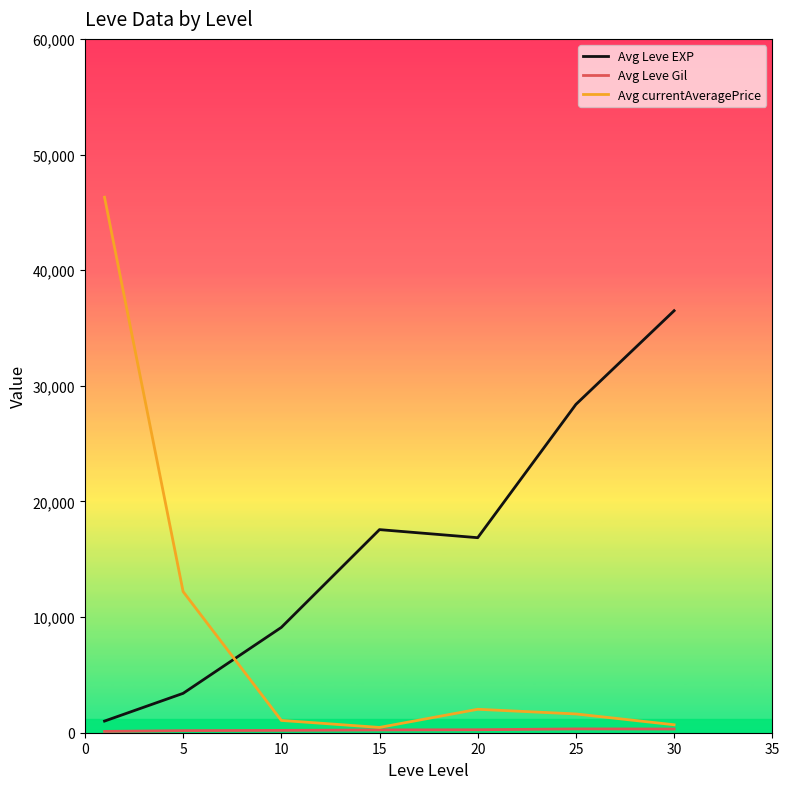

Does the chart have visible grid lines?

No